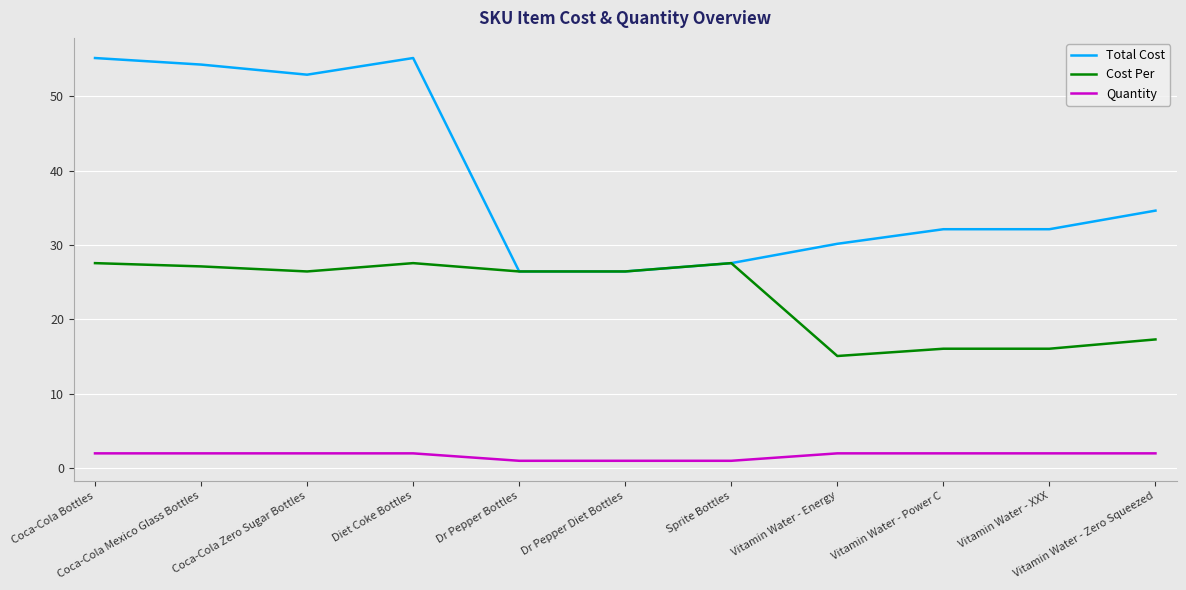

Rank the series by their maximum value, from lowest to highest.

Quantity, Cost Per, Total Cost